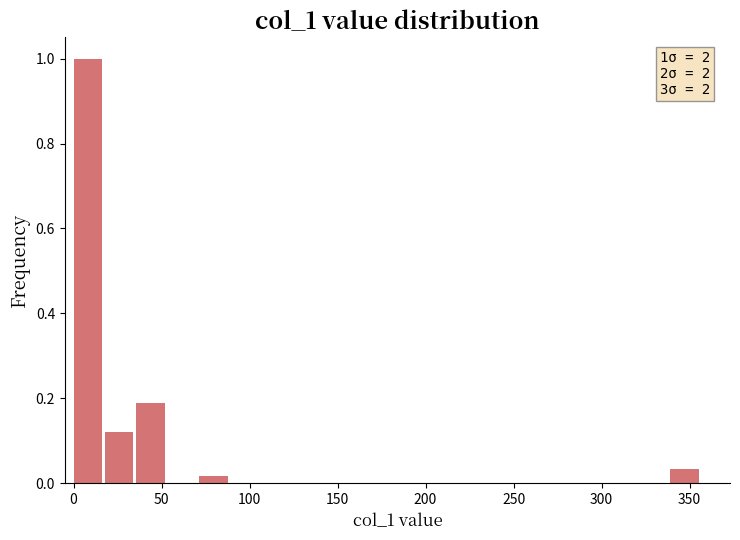

Read against the x-axis, roughly where is the centre of the tallest bar?

10